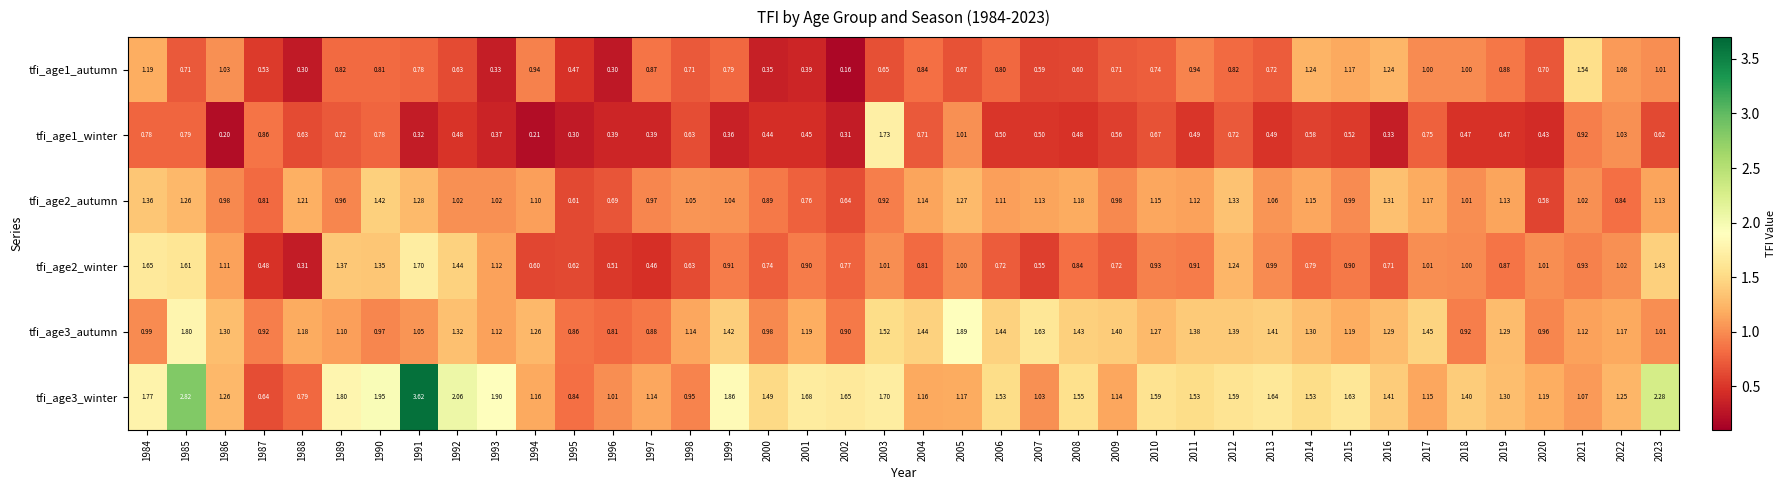

Is the value of tfi_age1_autumn at 2006 greater than the value of tfi_age2_winter at 1998?

Yes